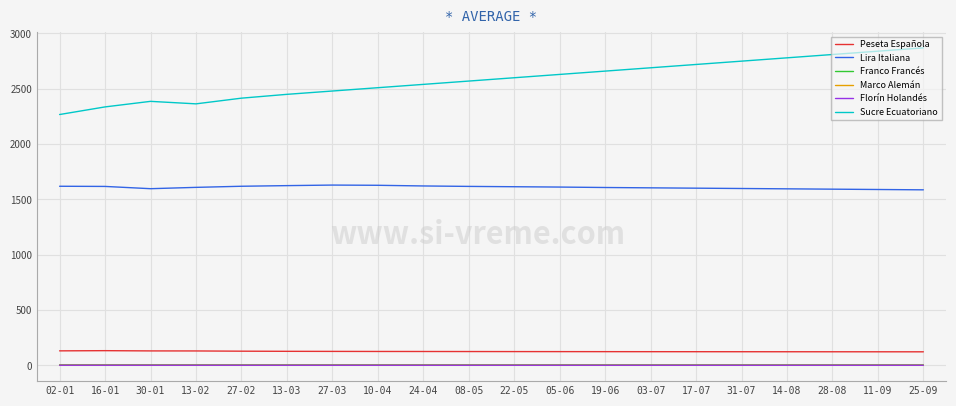

True or false: Peseta Española and Florín Holandés intersect in this chart.

False